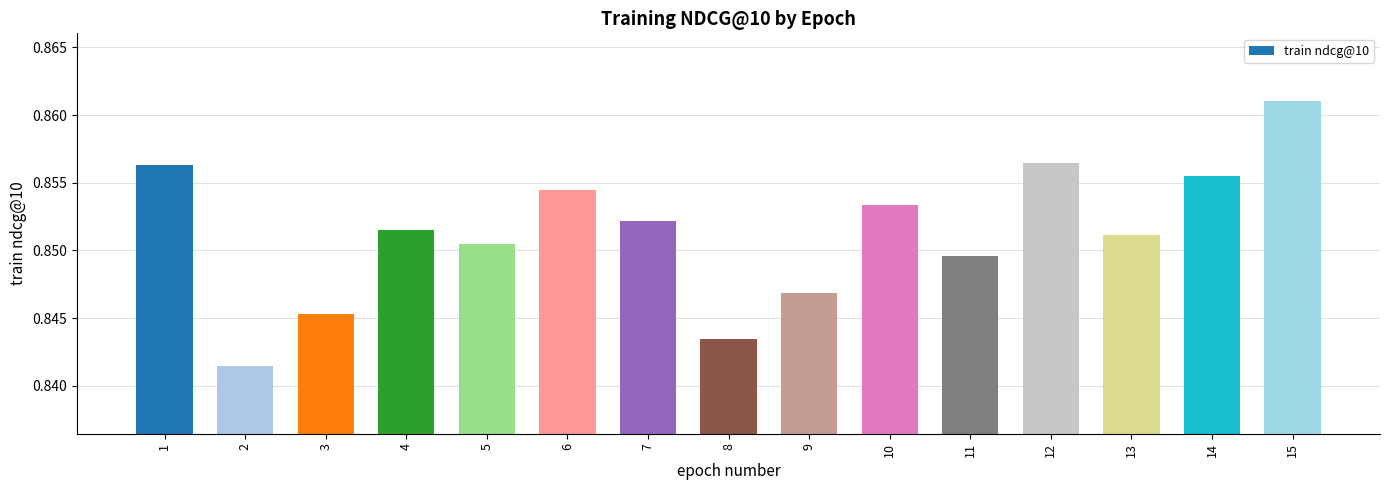

Count the values in the range 0 to 1.

15